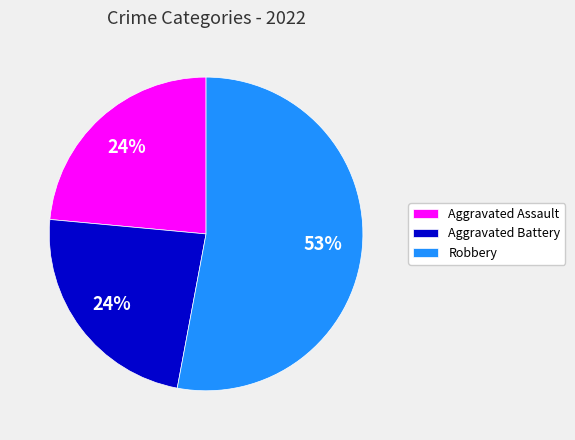

Is Robbery the majority of the pie?

Yes